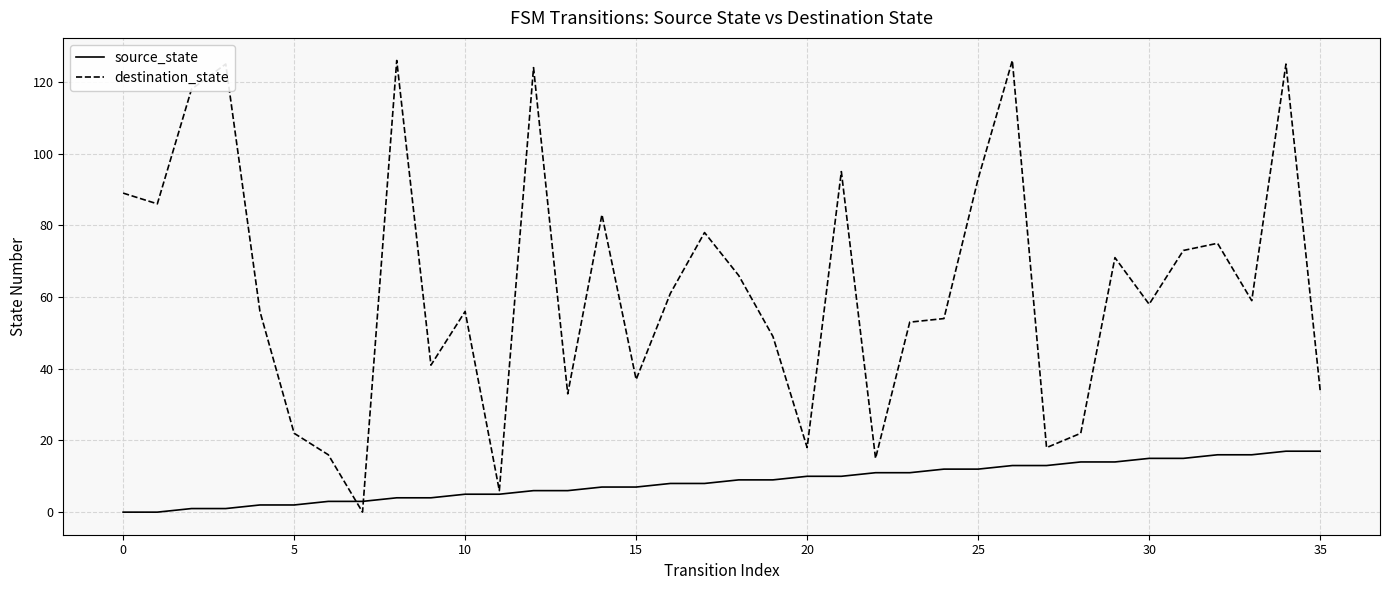

Rank the series by their average value, from lowest to highest.

source_state, destination_state